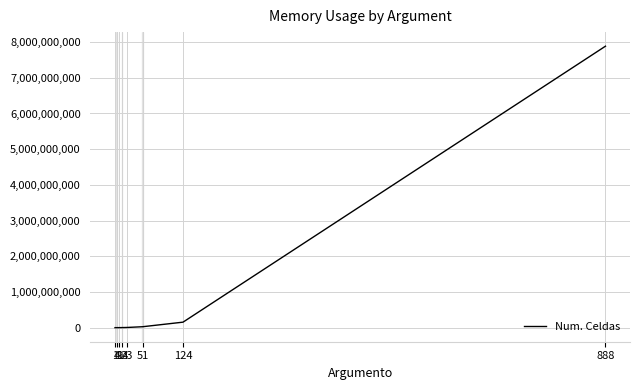

What is the value of the 1st point from the left?

10201